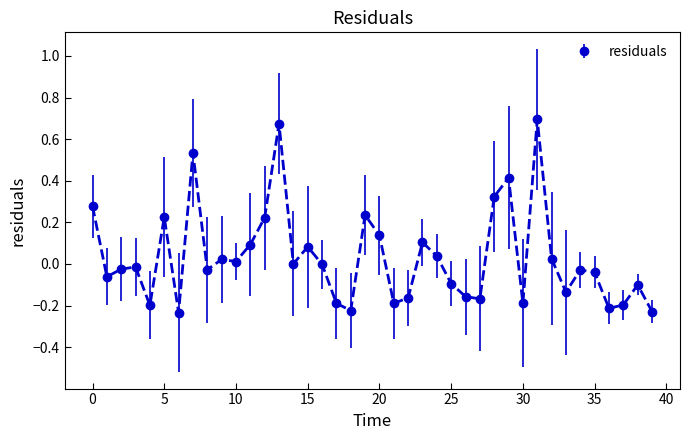

True or false: there are more than 1 points higher than both neighbors.

True